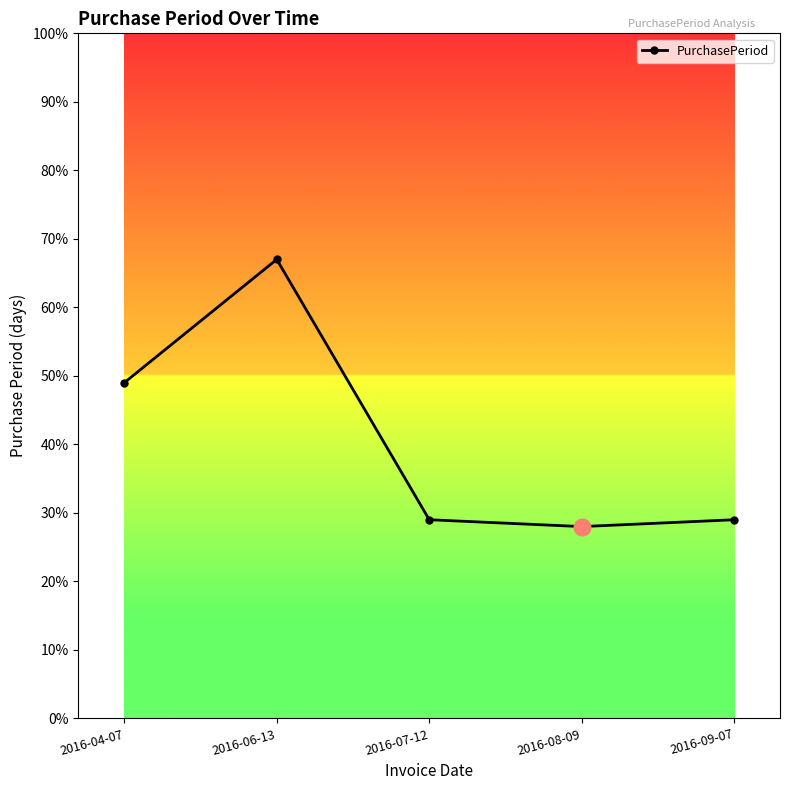

Is it true that the value at 2016-07-12 is 29?

True